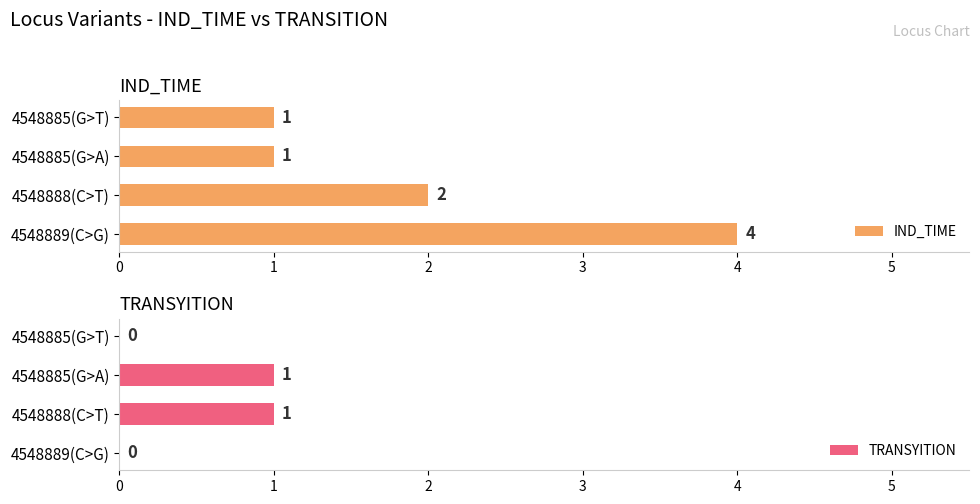

Count the IND_TIME values in the range 1 to 4.

4